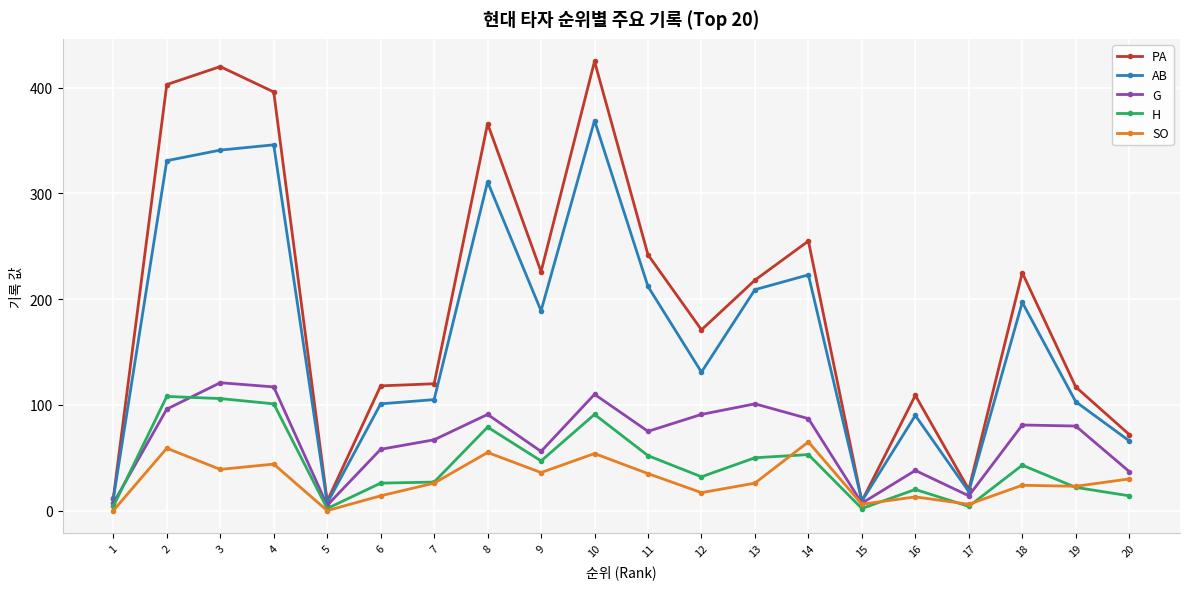

List the series in order of their peak value, highest first.

PA, AB, G, H, SO